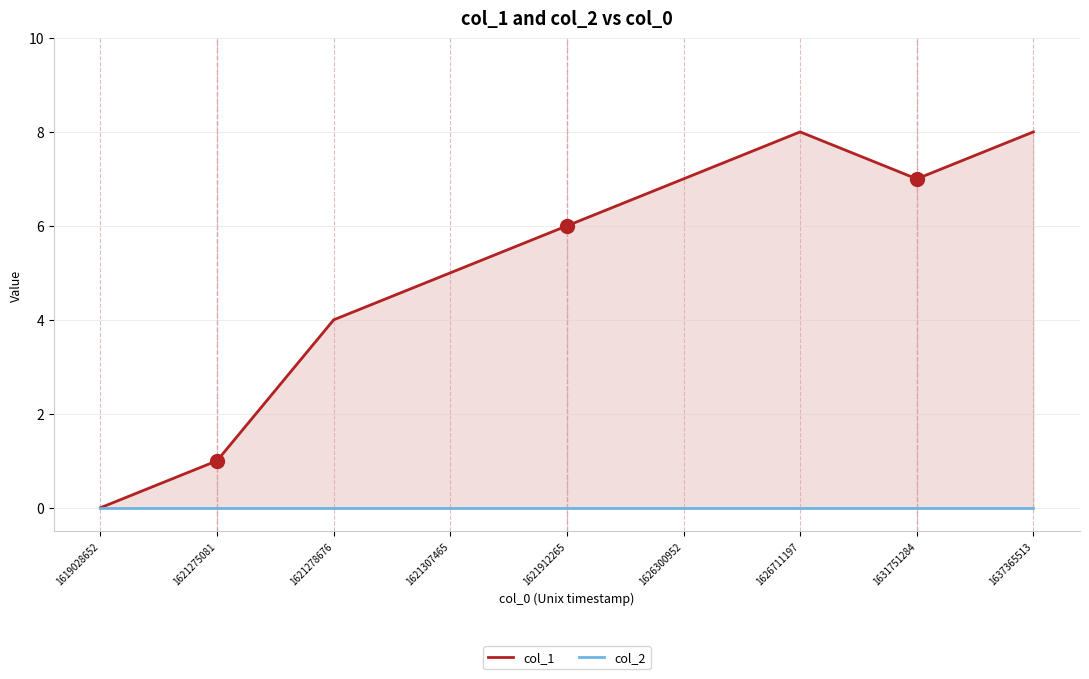

What is the sum of all col_1 values?

46